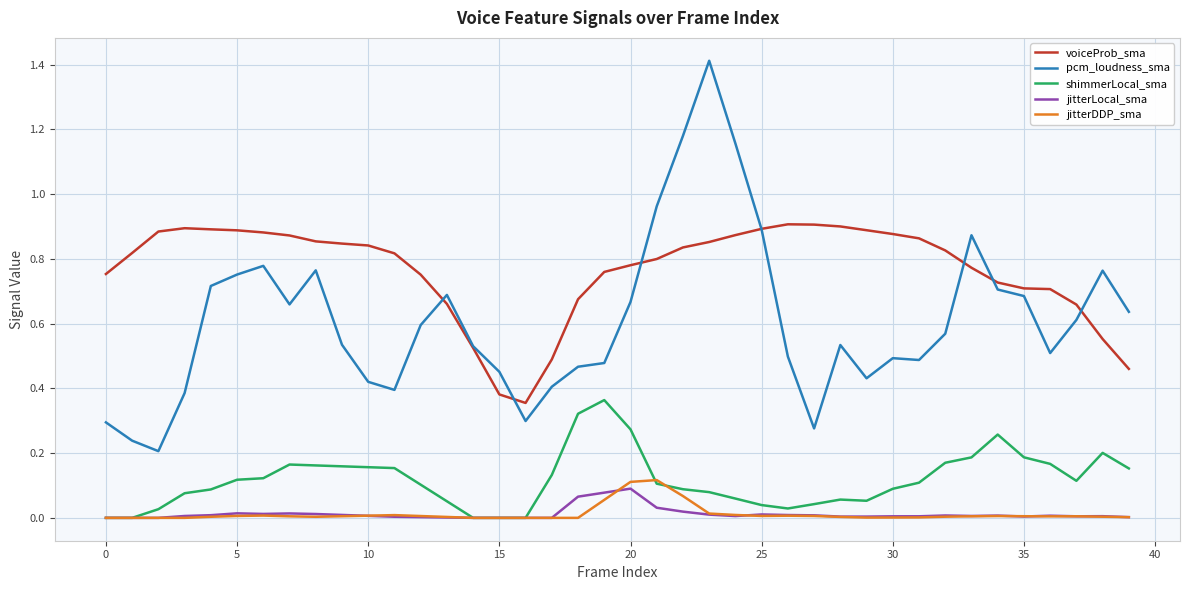

True or false: jitterLocal_sma and pcm_loudness_sma cross at least once.

False